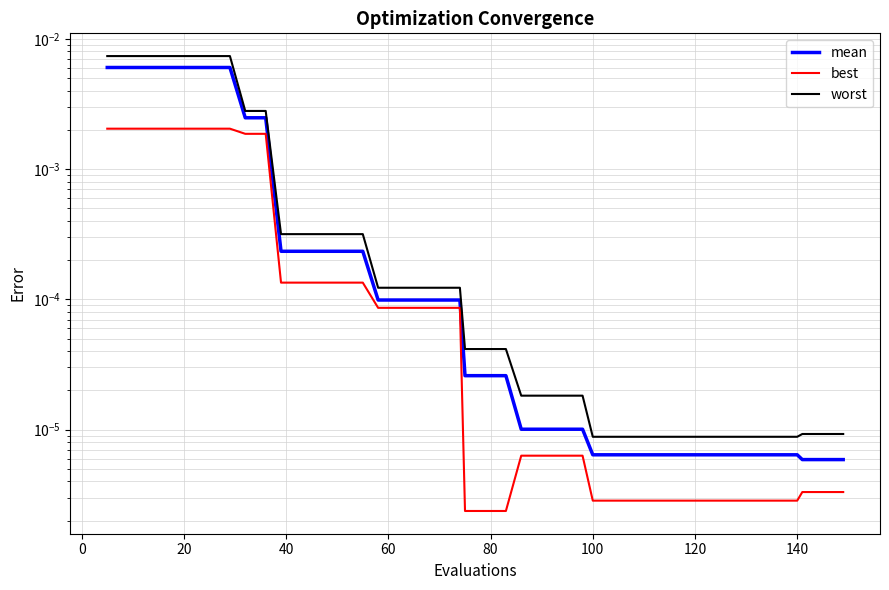

True or false: best has more than 1 points higher than both neighbors.

False